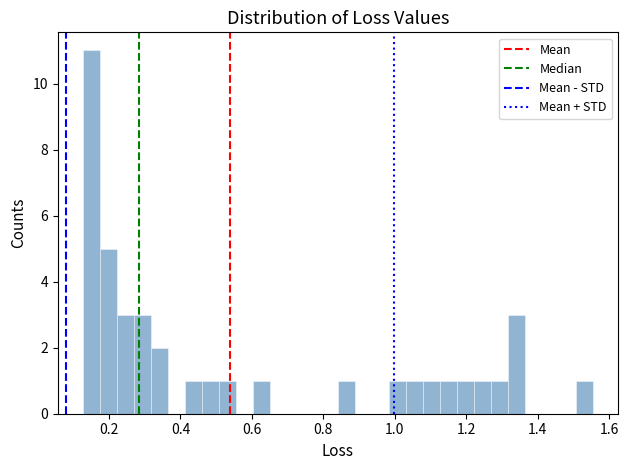

Around what value on the x-axis is the tallest bar? Give the approximate position of its centre, as read against the axis.

0.16